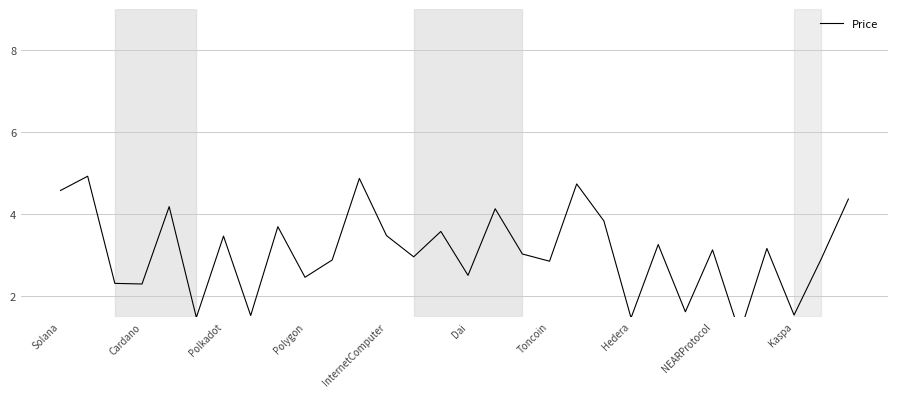

How many interior local valleys (lower than both neighbors) does the data have?

11